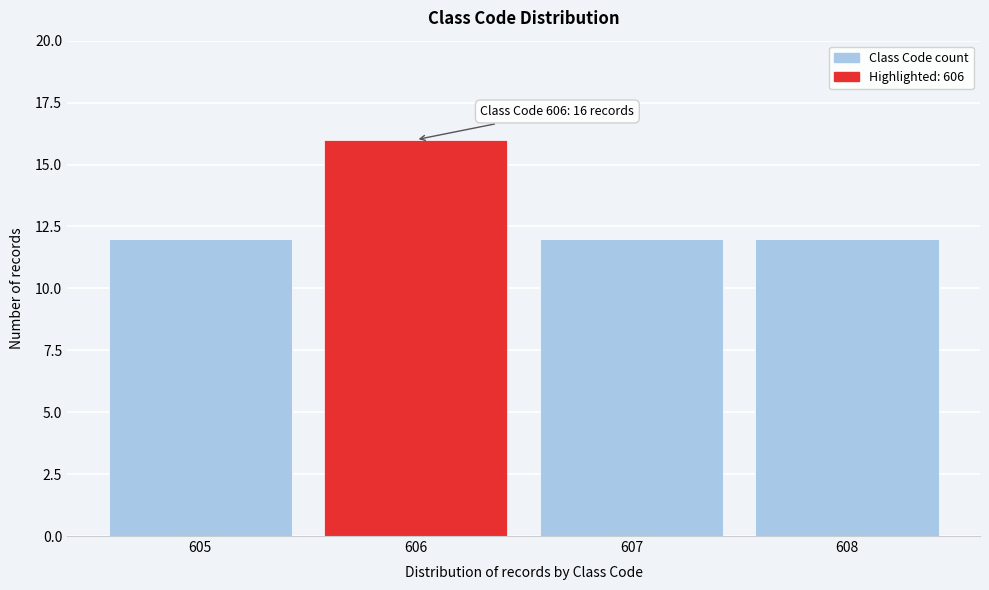

Reading left to right, extract all data points from this chart.

12	16	12	12